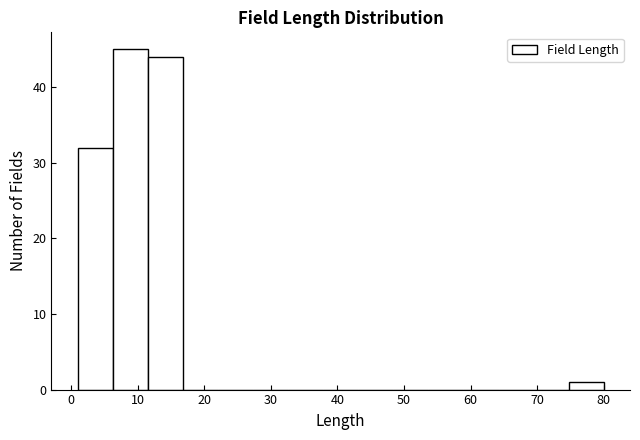

Over which range of the x-axis is the bar tallest?

6 to 12